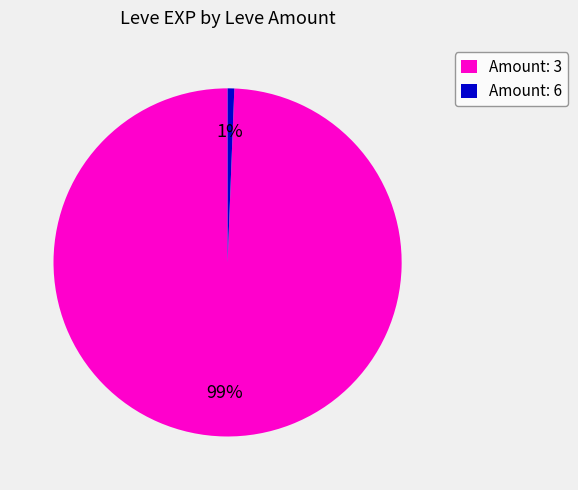

Which has a higher value, Amount: 3 or Amount: 6?

Amount: 3